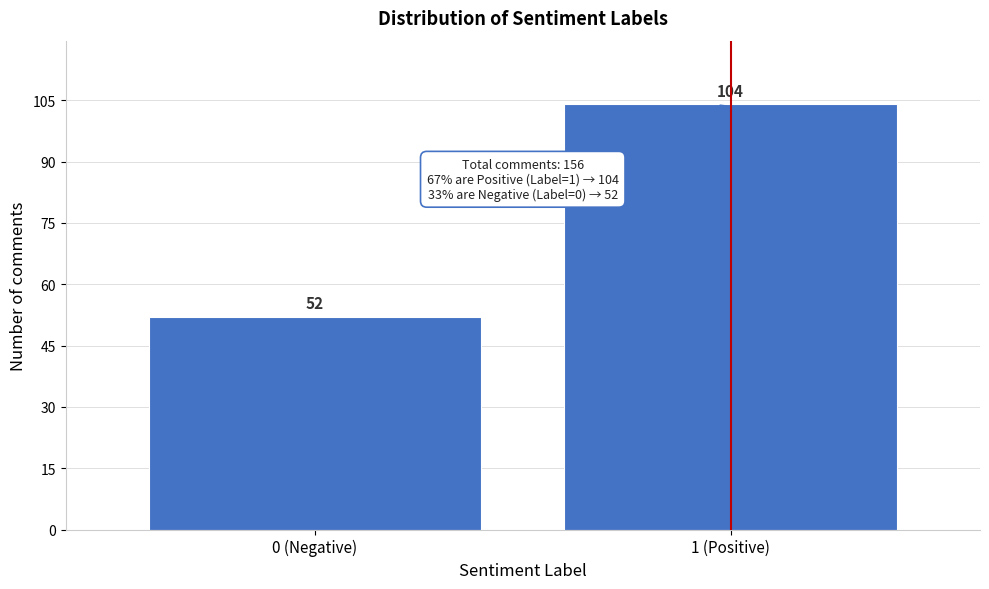

Reading left to right, transcribe all the data shown in this chart.

52	104